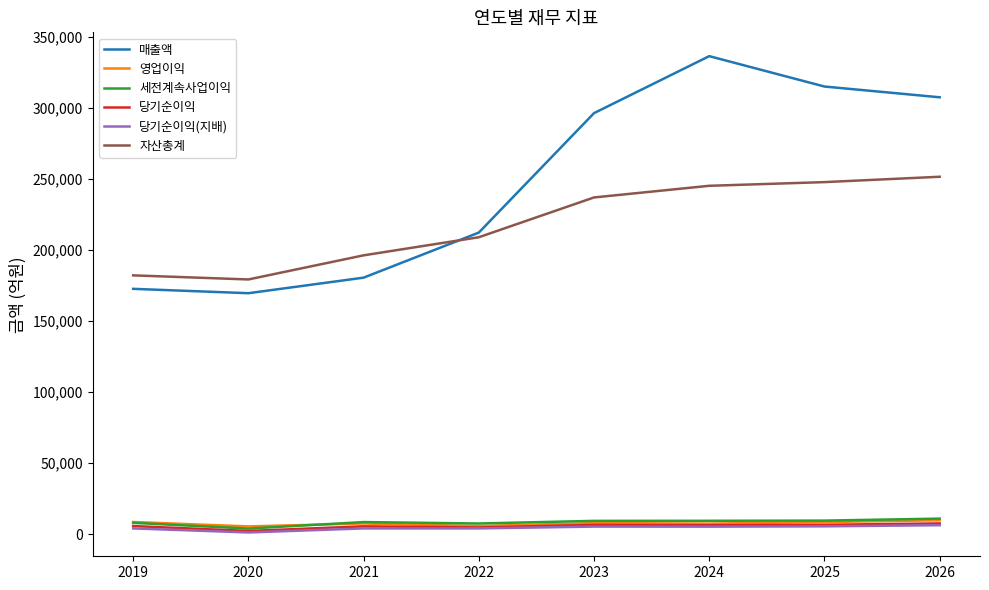

How many lines are shown in the chart?

6